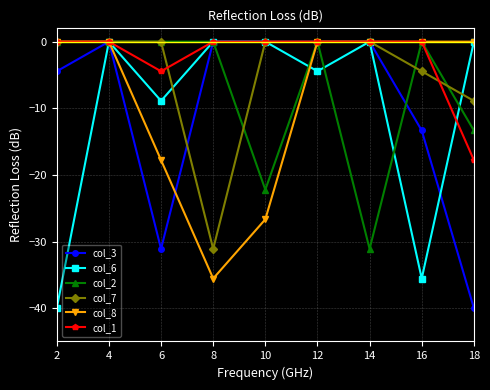

At which label is col_2 closest to -15?

18